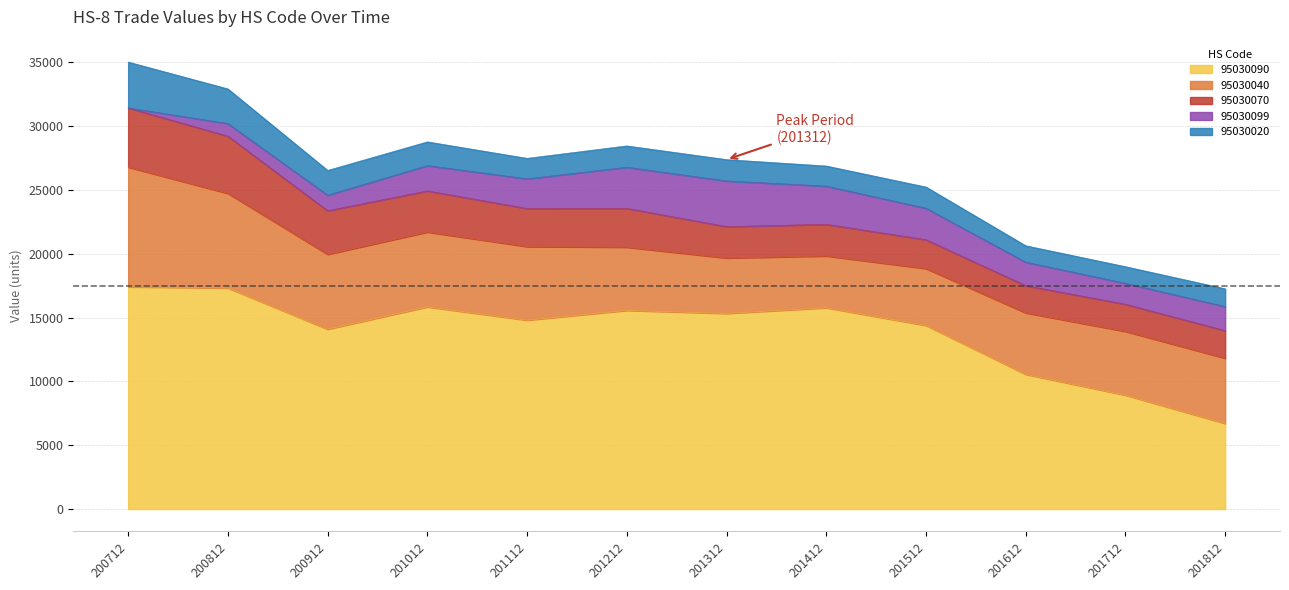

What is the value of the 95030020 point at the 6th from the left?

1670.8